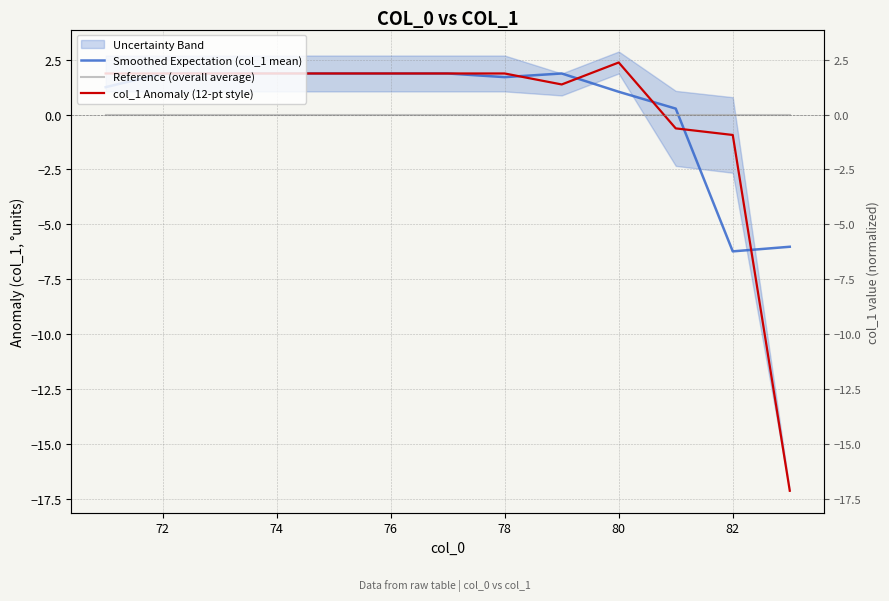

At which category is the sum across all series the highest?

72